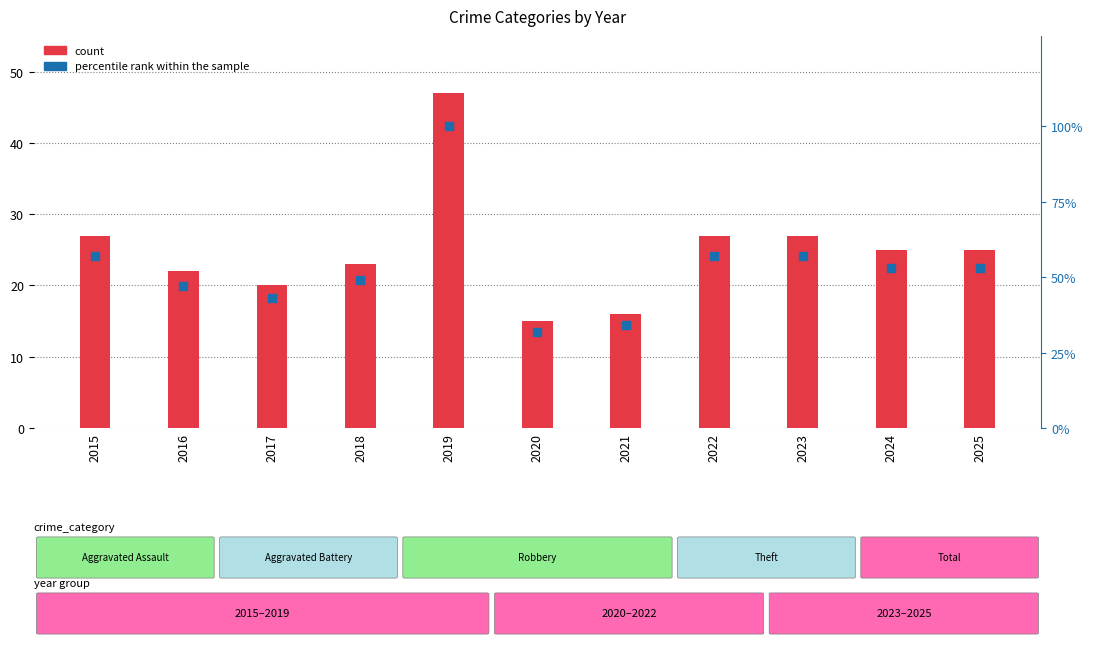

At how many categories does at least one series exceed 21?

11